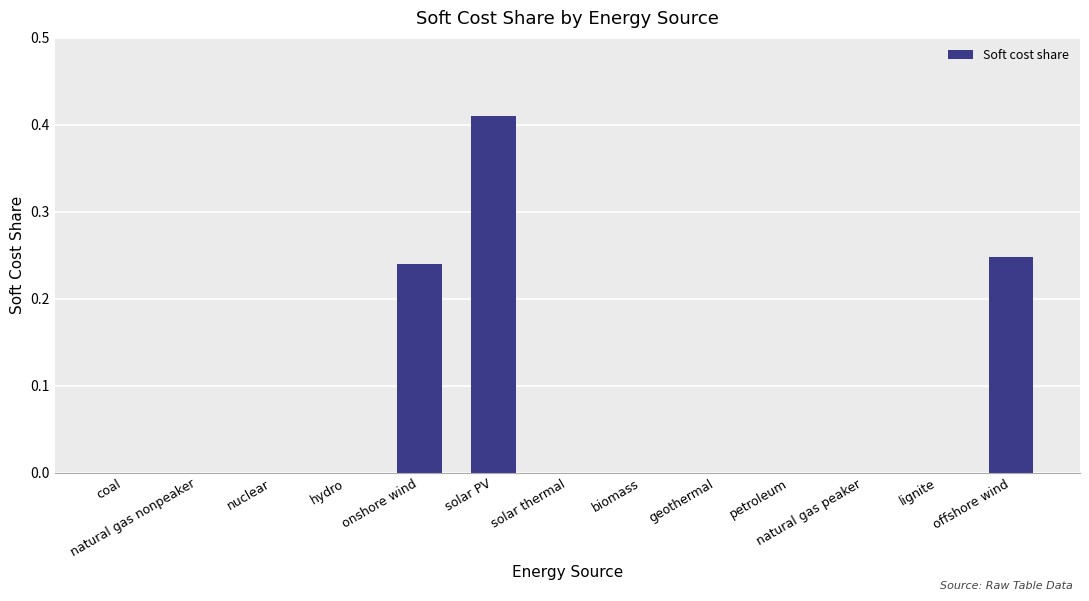

The chart shows a value of 0.2 at petroleum. True or false?

False